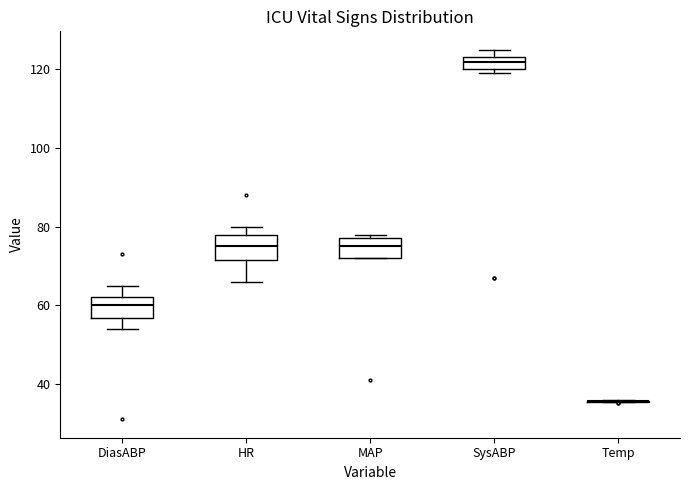

Where is the upper edge of the box for HR on the y-axis? The values are not printed on the chart, so give them approximately, as read against the axis.

78